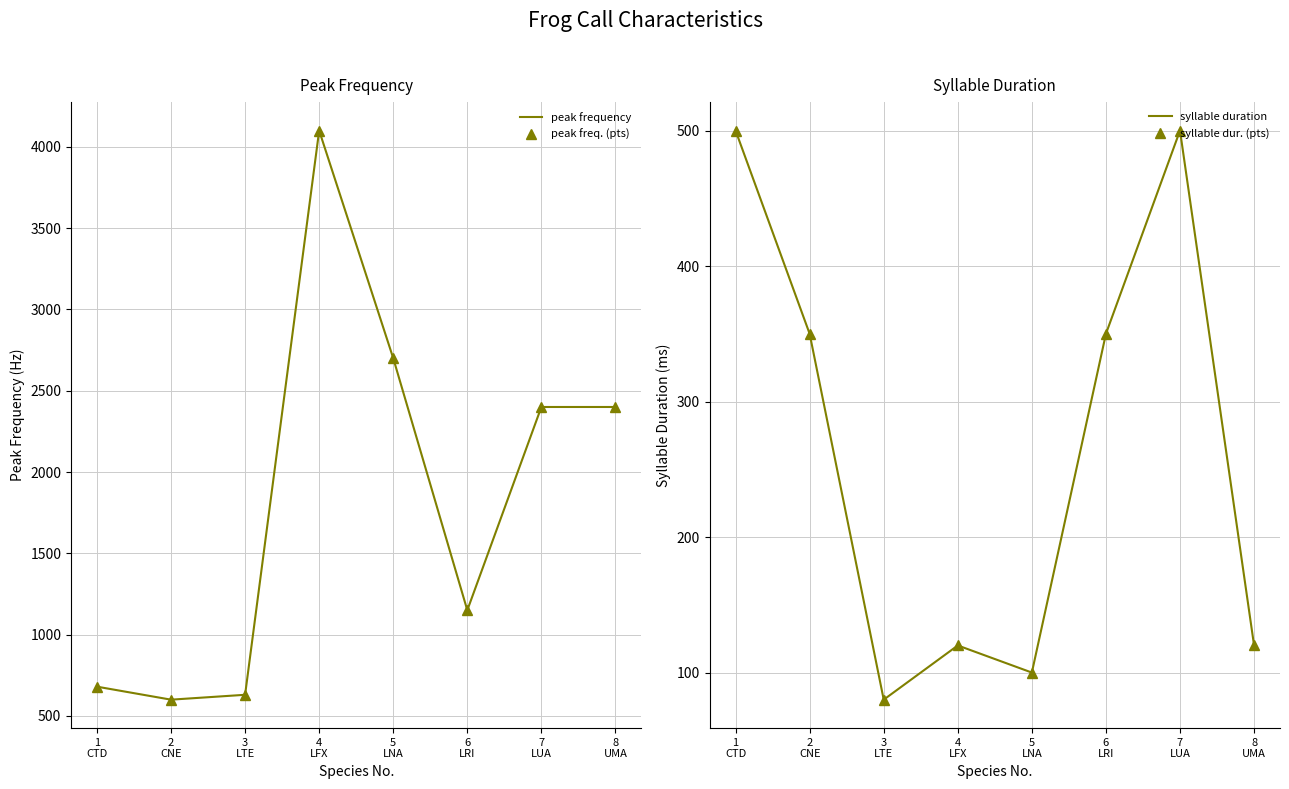

Which series has the largest total across all categories?

peak frequency